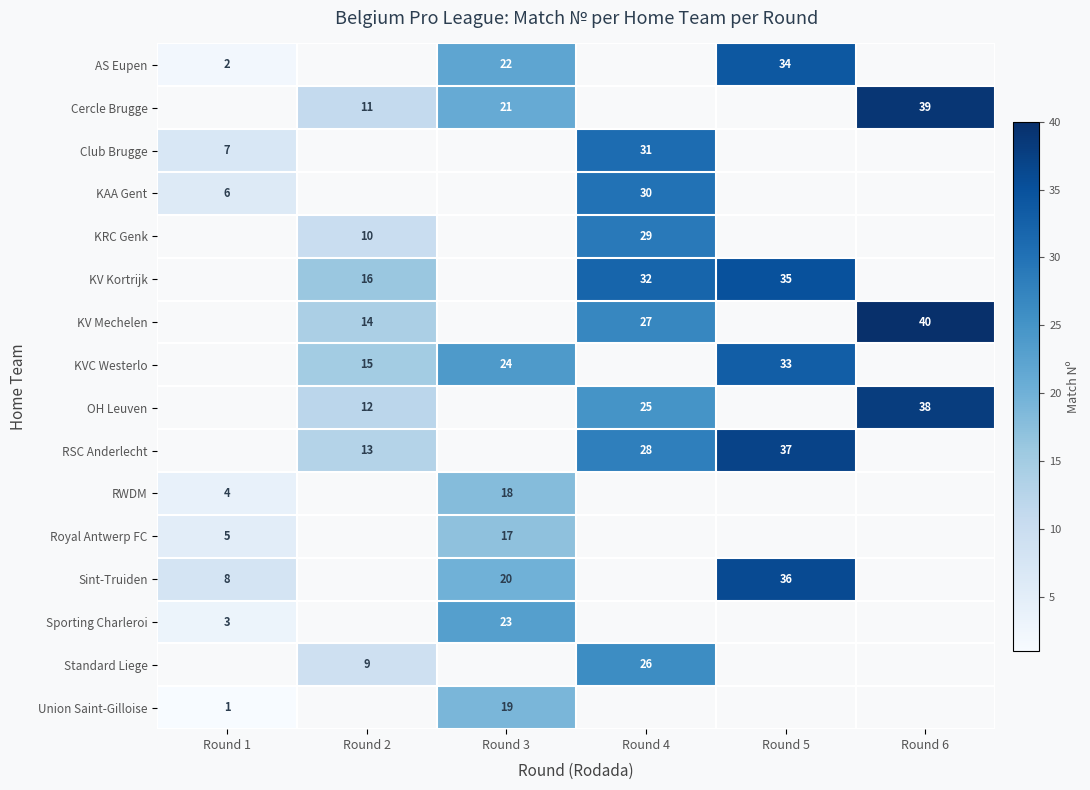

What is the smallest value displayed?

1.0